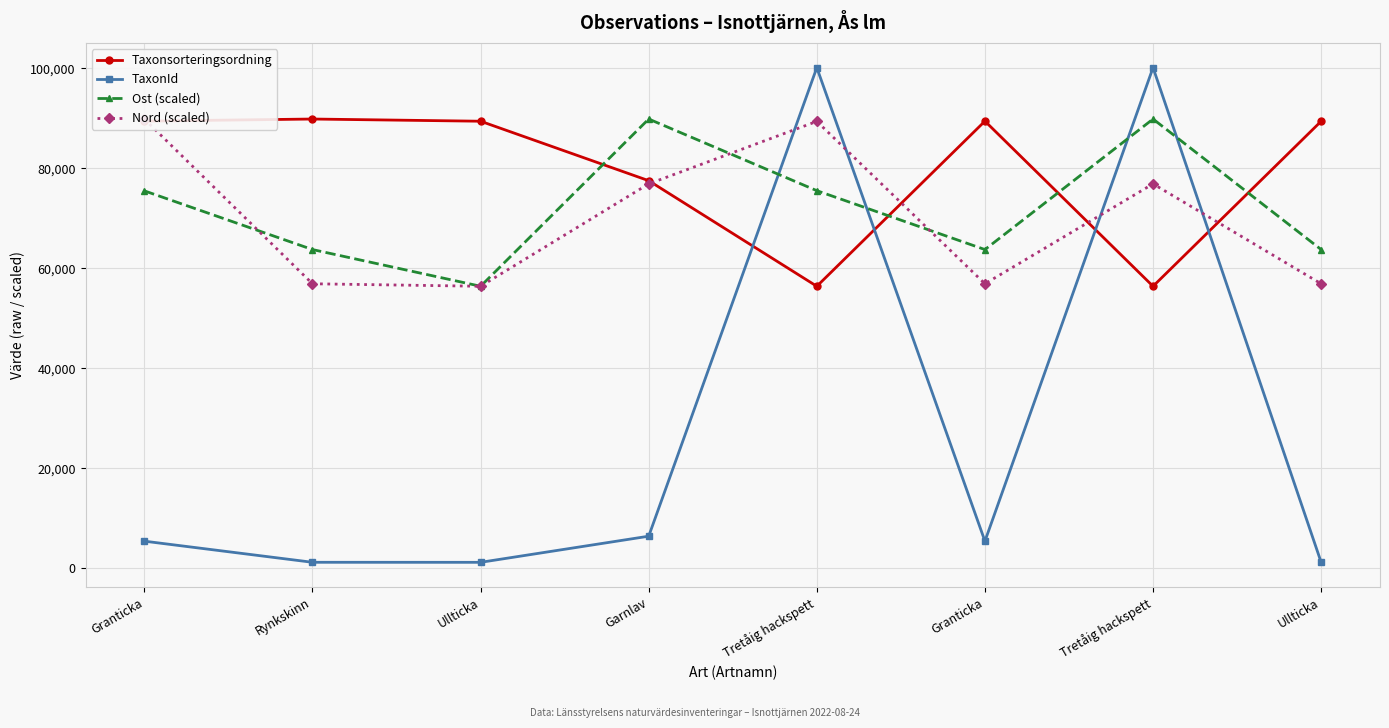

True or false: Ost (scaled) has more than 0 points higher than both neighbors.

True